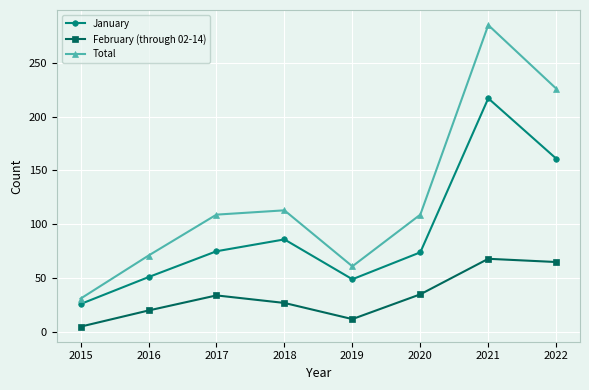

What is the spread (max minus min) of values at 2020?

74